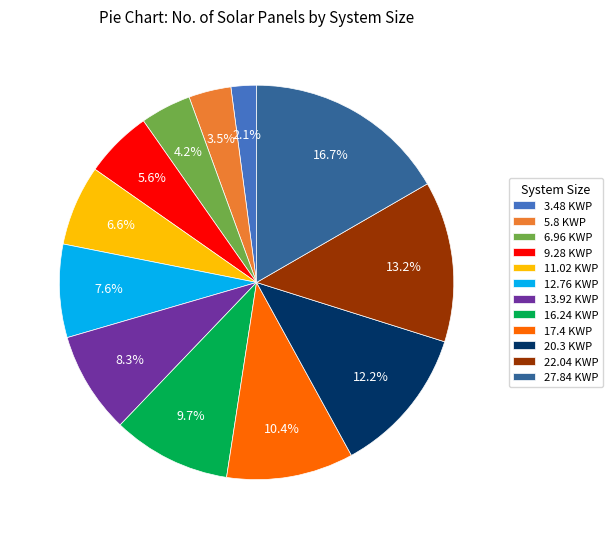

How many slices are in this pie chart?

12